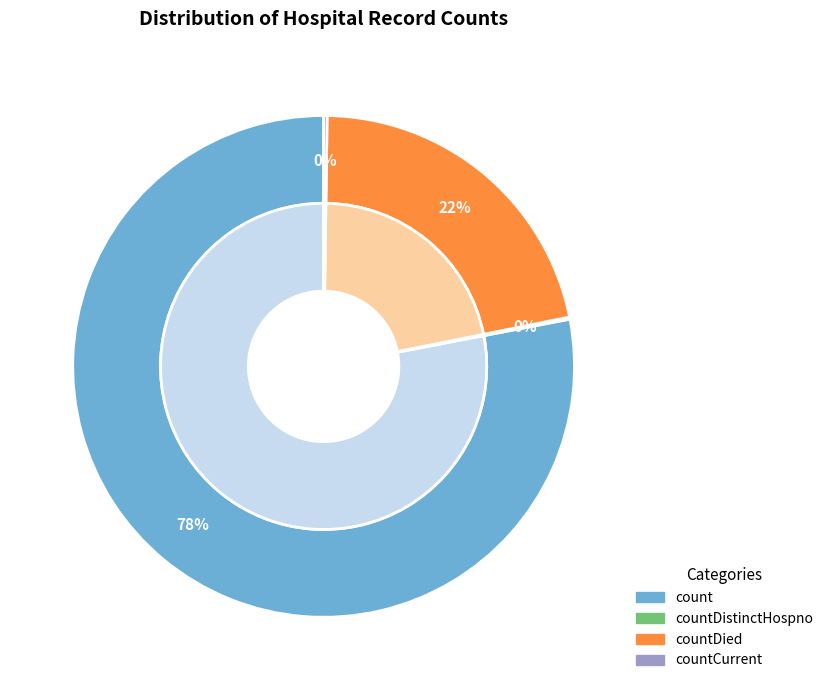

Is it true that countDistinctHospno is 1% of the pie?

False